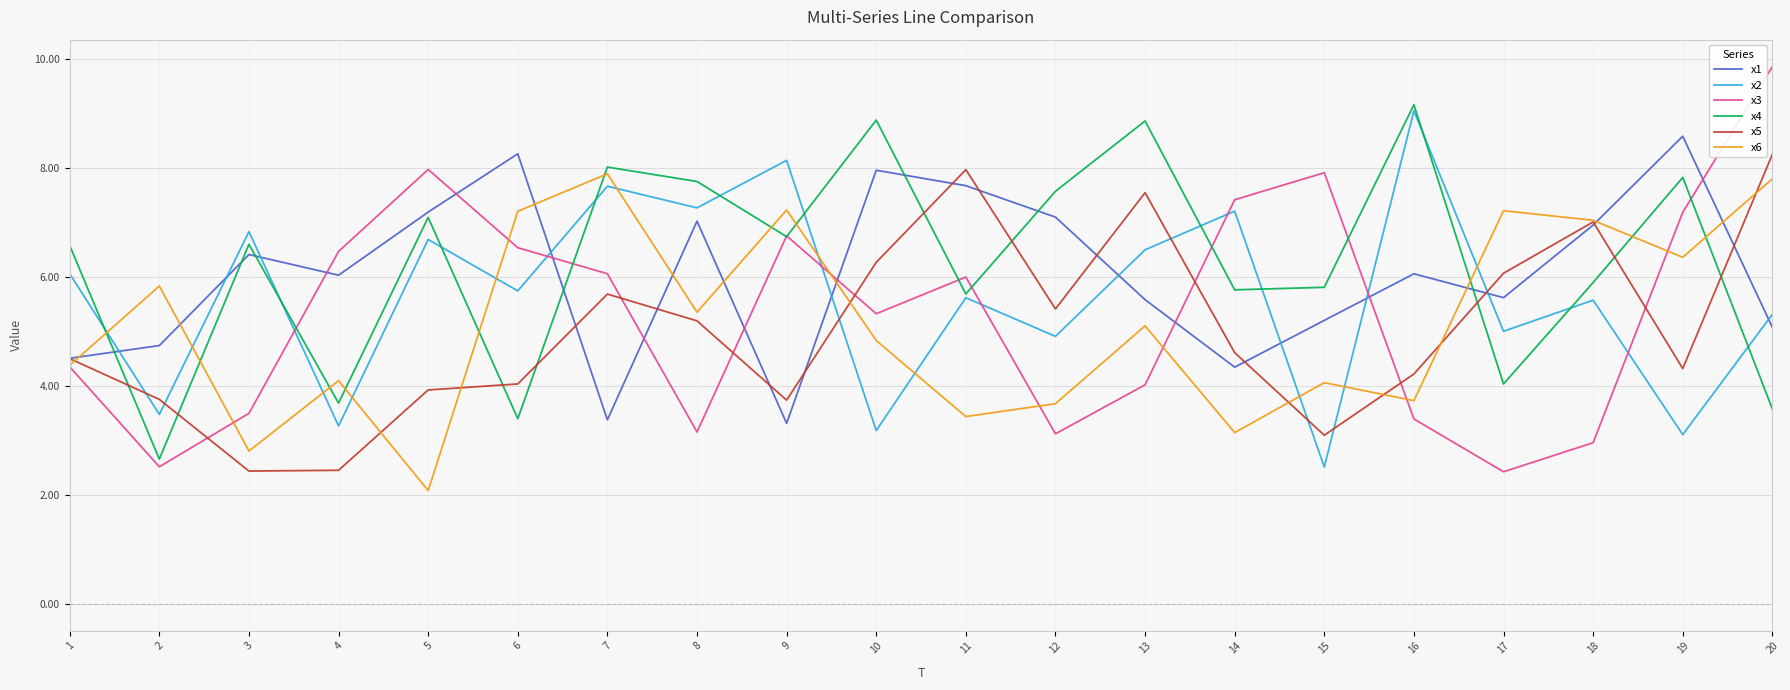

True or false: x4 and x5 intersect in this chart.

True